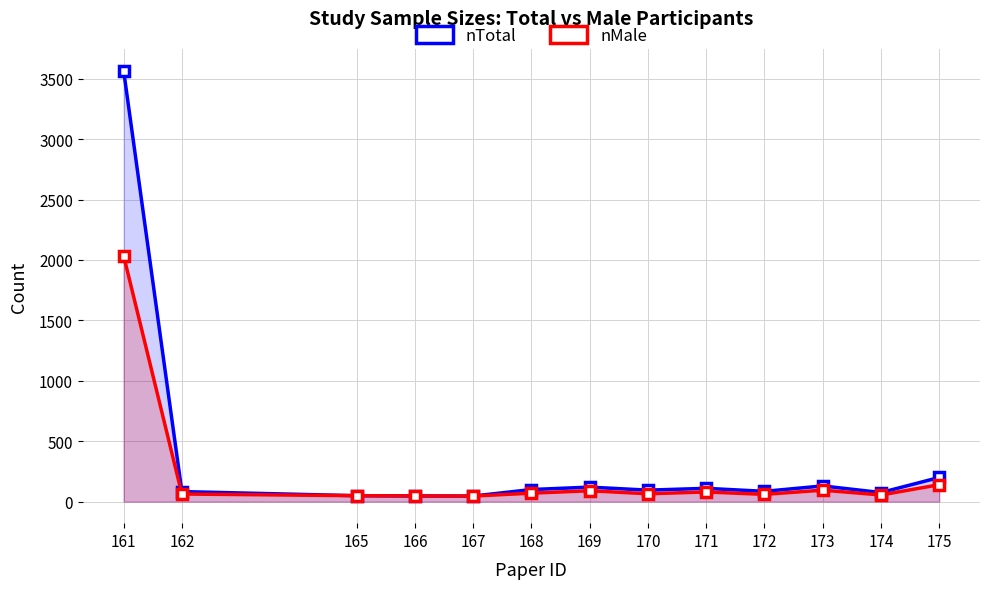

Reading left to right, transcribe all the data shown in this chart.

nTotal: 3568	83	49	47	46	100	120	95	110	85	130	75	200
nMale: 2036	63	49	47	46	70	90	65	80	60	95	55	140